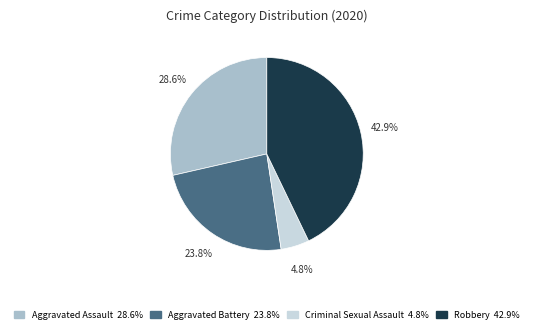

Does any single category account for the majority?

No